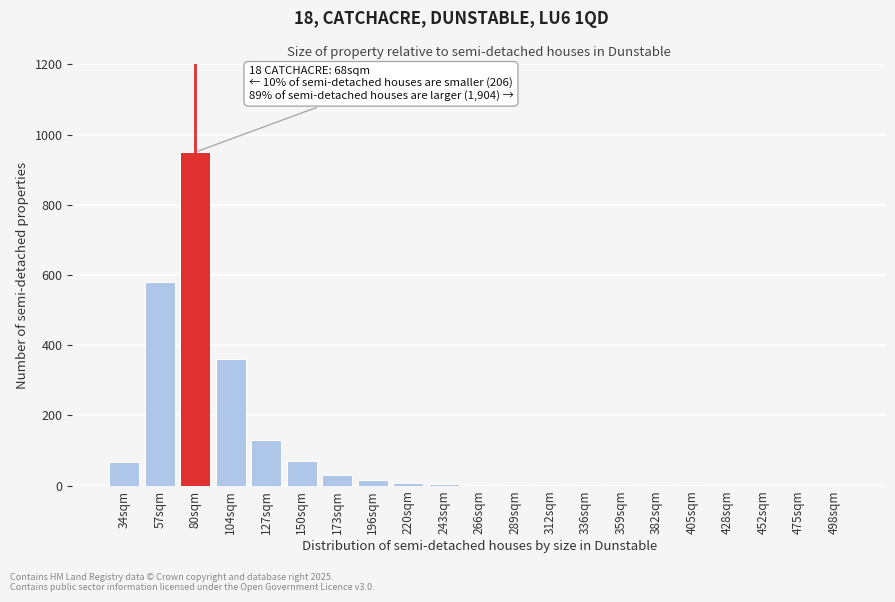

Which category has the highest value across all series?

80sqm